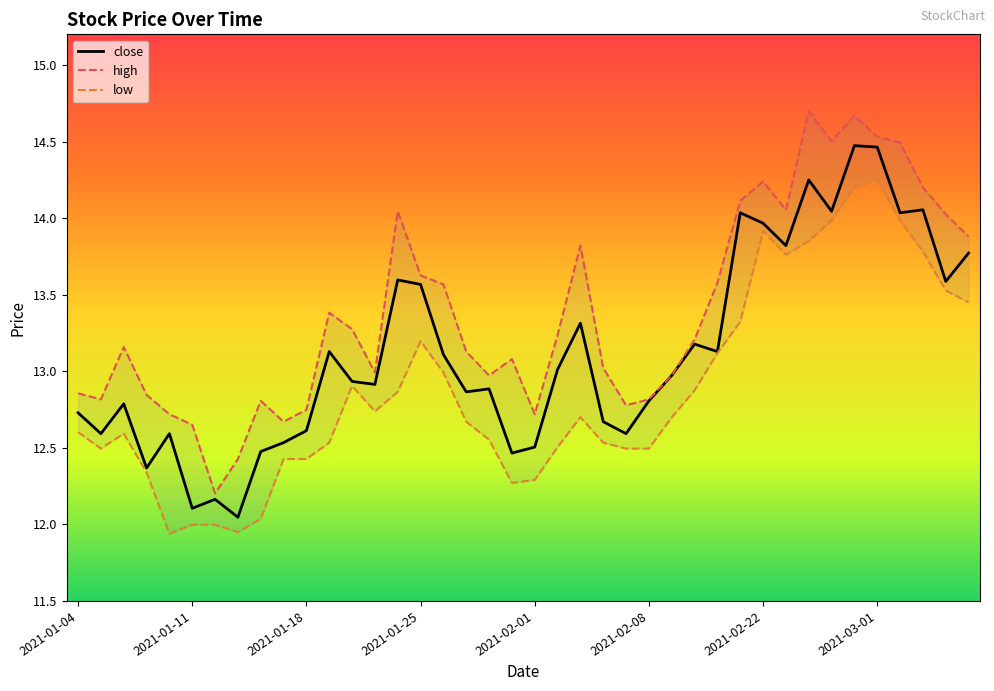

Which series has the widest spread of values?

high